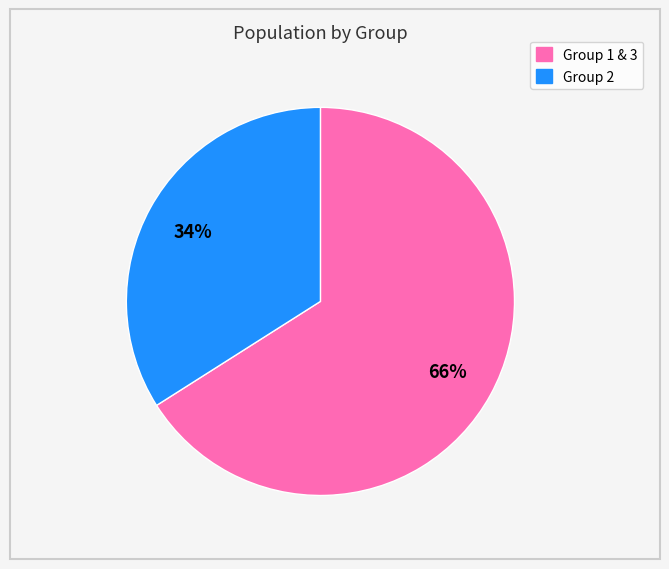

To the nearest percent, what is the difference between the largest and smallest slice percentages?

32%